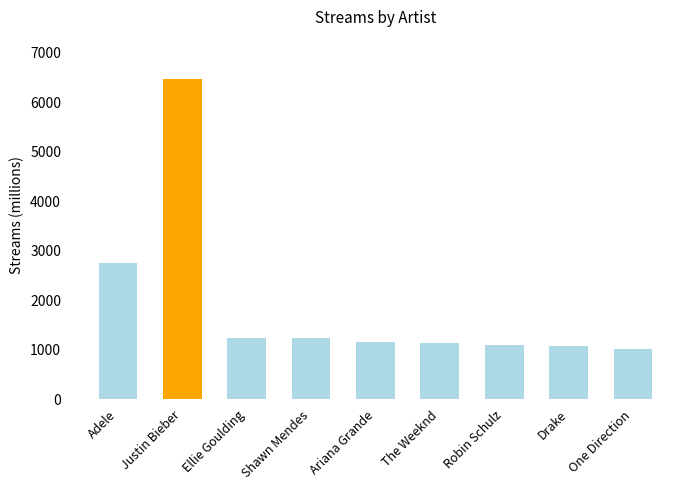

True or false: the data shows 1856 at Ellie Goulding.

False